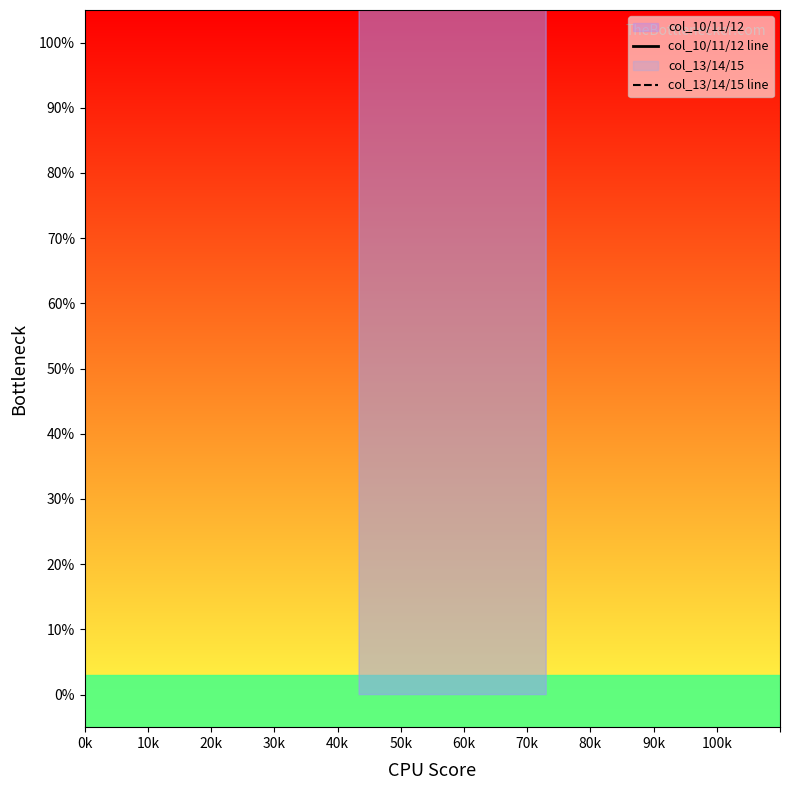

How many col_10/11/12 line values are between 434 and 730?

3